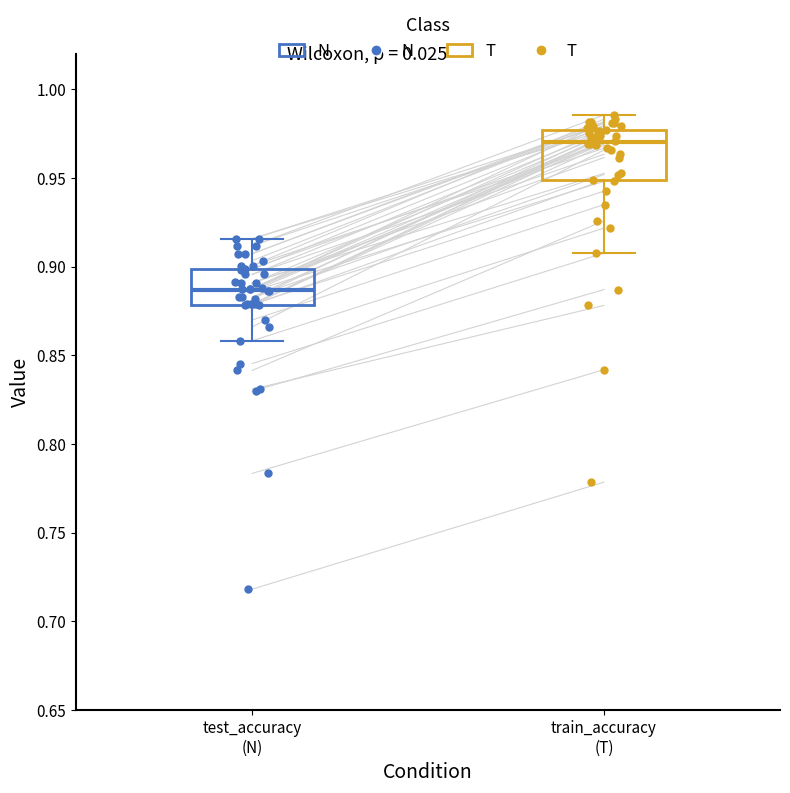

Reading left to right, transcribe this box plot: for each box, give where its median line is, the range the box spans, and where its two whiskers end, as read against the y-axis. The values are not printed on the chart, so give them approximately, as read against the axis.

test_accuracy (N): median 0.885, box 0.880 to 0.900, whiskers 0.860 to 0.915
train_accuracy (T): median 0.970, box 0.950 to 0.975, whiskers 0.910 to 0.985